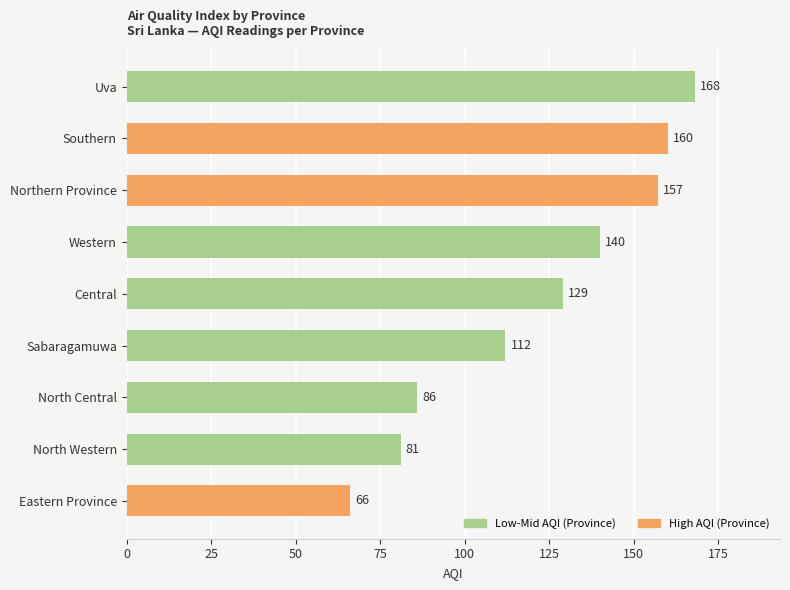

What is the change in value from Eastern Province to Uva?

+102